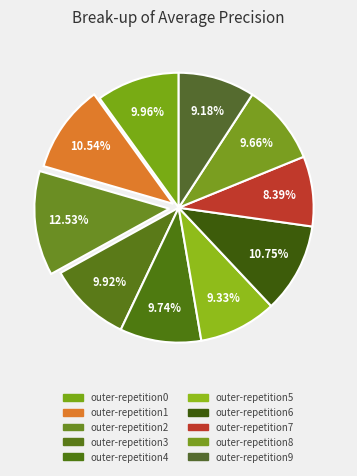

To the nearest percent, what is the difference between the outer-repetition2 and outer-repetition1 slice percentages?

2%